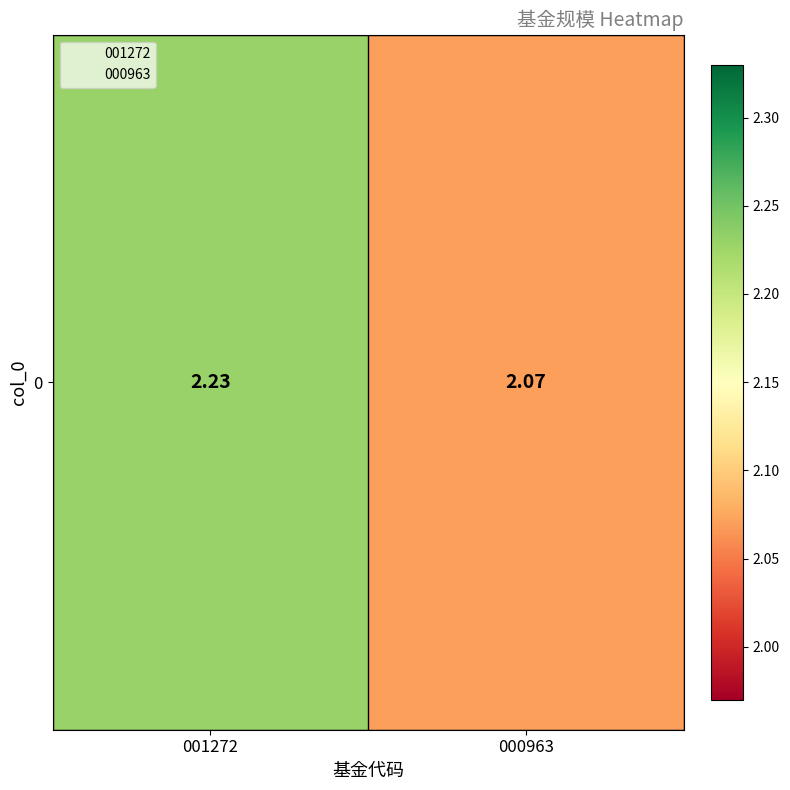

True or false: the data shows 3.6 at 001272.

False